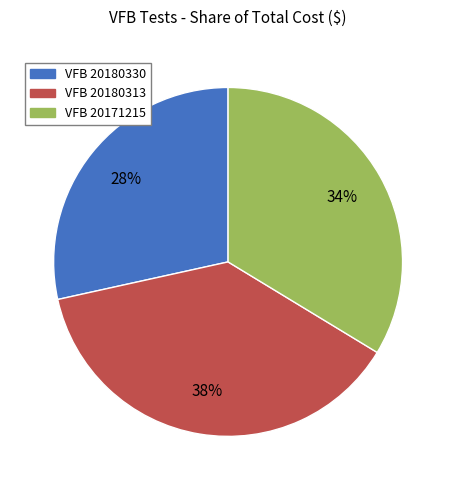

What is the smallest slice in the pie chart?

VFB 20180330